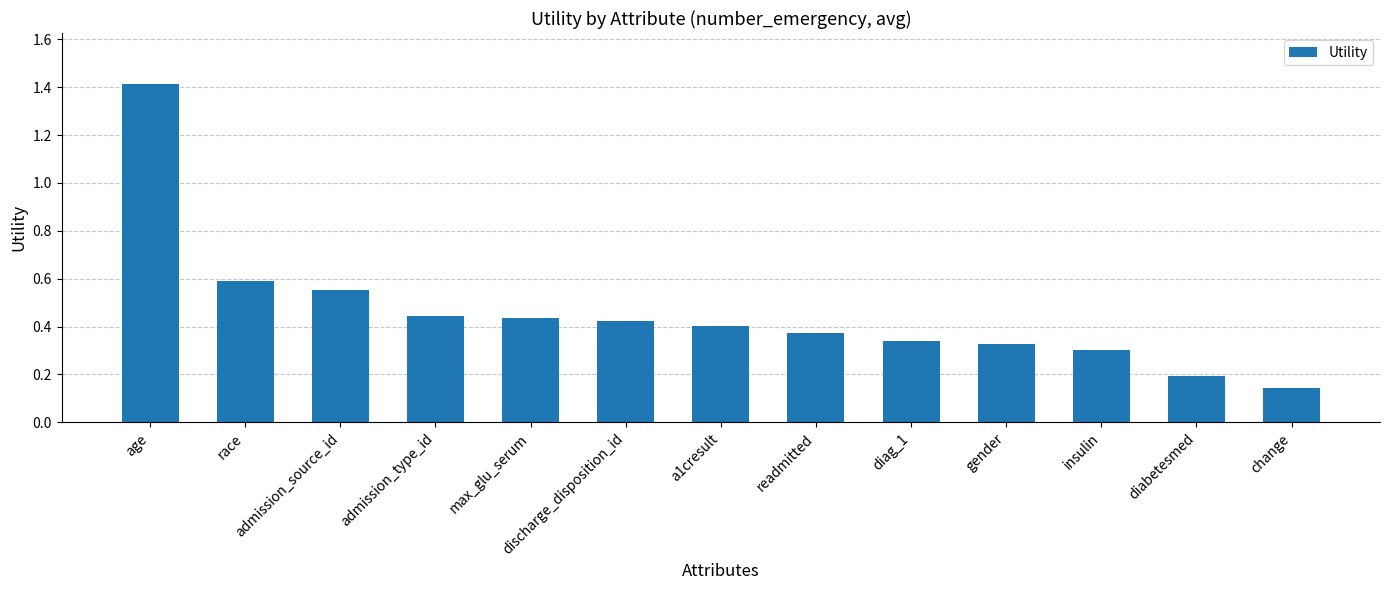

How many values are between 0 and 1?

12